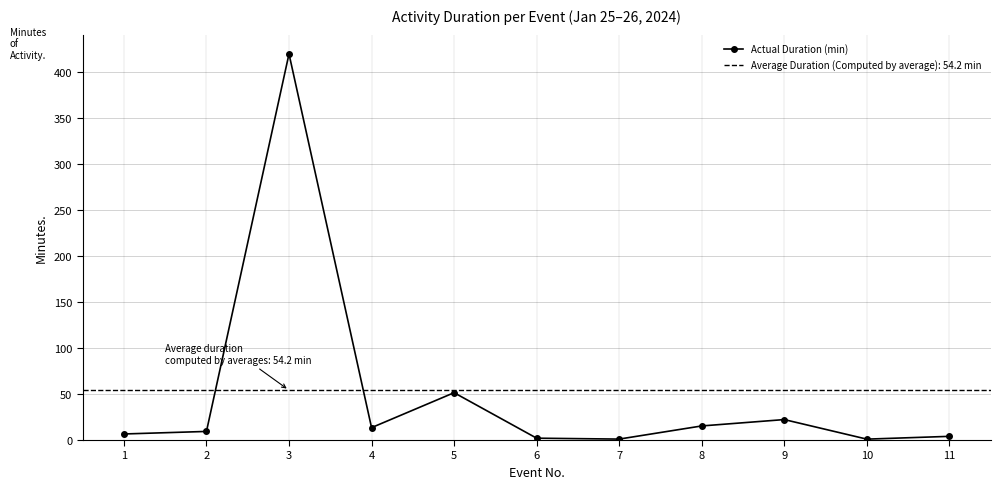

What is the greatest value displayed?

420.0